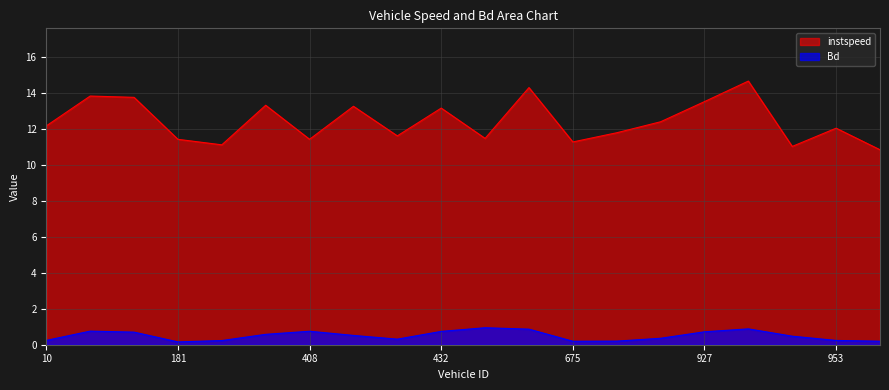

Rank the categories by instspeed value from highest to lowest.

932.0, 665.0, 162.0, 178.0, 927.0, 191.0, 411.0, 432.0, 926.0, 10.0, 953.0, 679.0, 412.0, 656.0, 408.0, 181.0, 675.0, 184.0, 945.0, 956.0